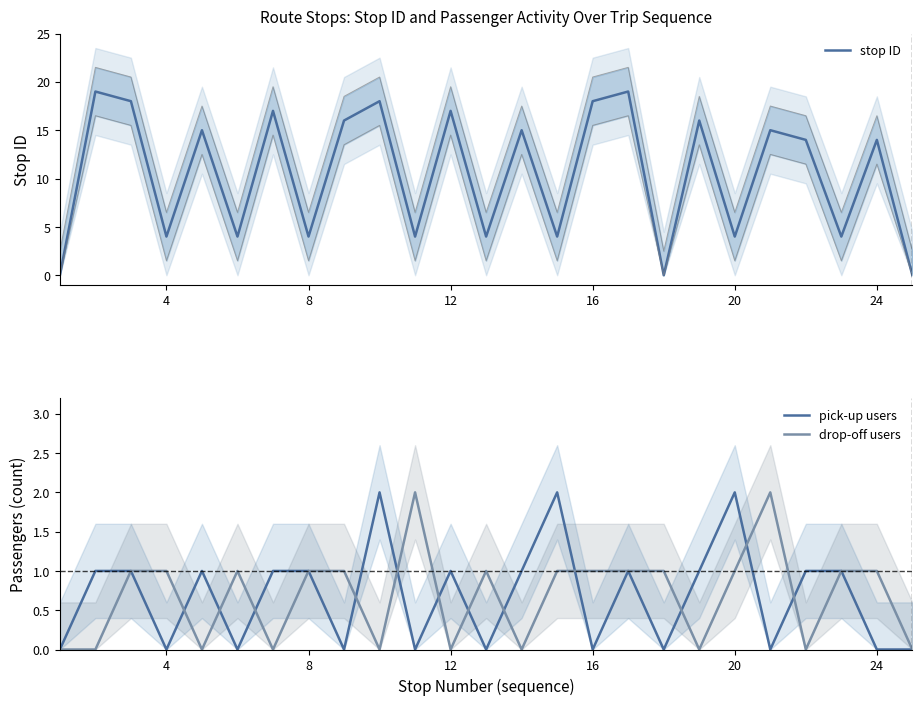

Which series has the widest spread of values?

stop ID